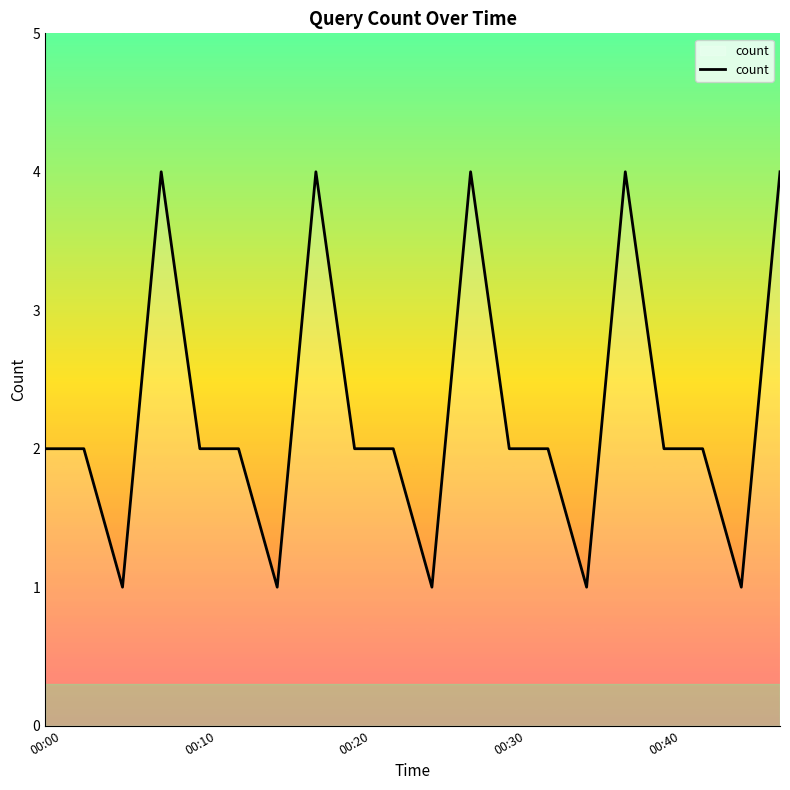

What is the difference between the maximum and minimum values?

3